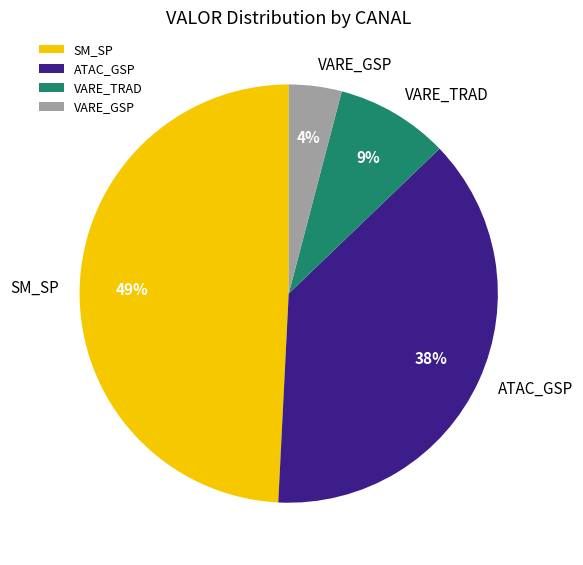

To the nearest percent, what portion does ATAC_GSP represent?

38%